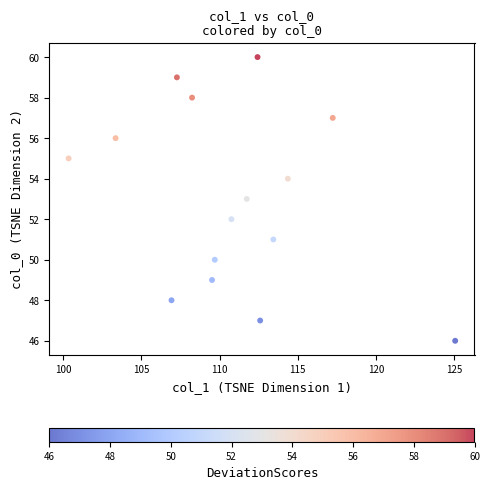

What is the range of Y values (max minus min)?

14